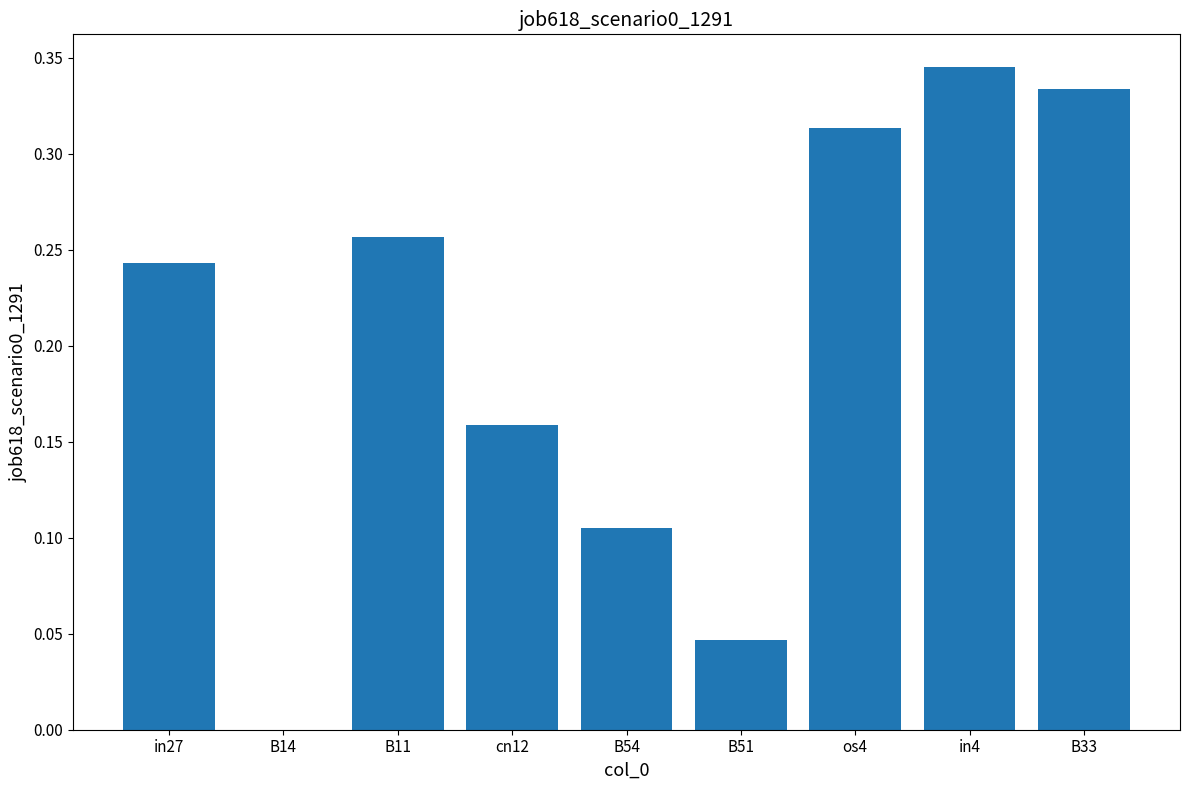

Between B14 and os4, which is larger?

os4